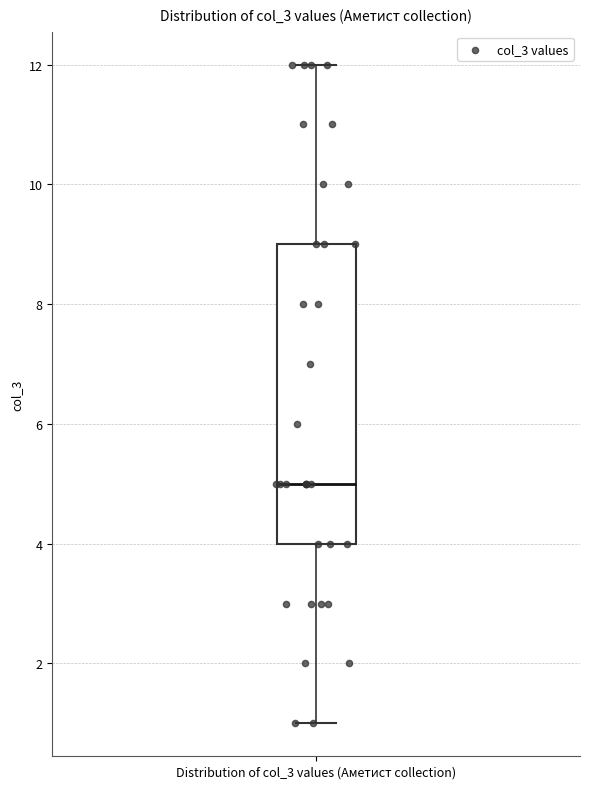

Read this box plot against the y-axis: the position of the median line, the range covered by the box, and the ends of both whiskers. The values are not printed on the chart, so give them approximately, as read against the axis.

median 5, box 4 to 9, whiskers 1 to 12